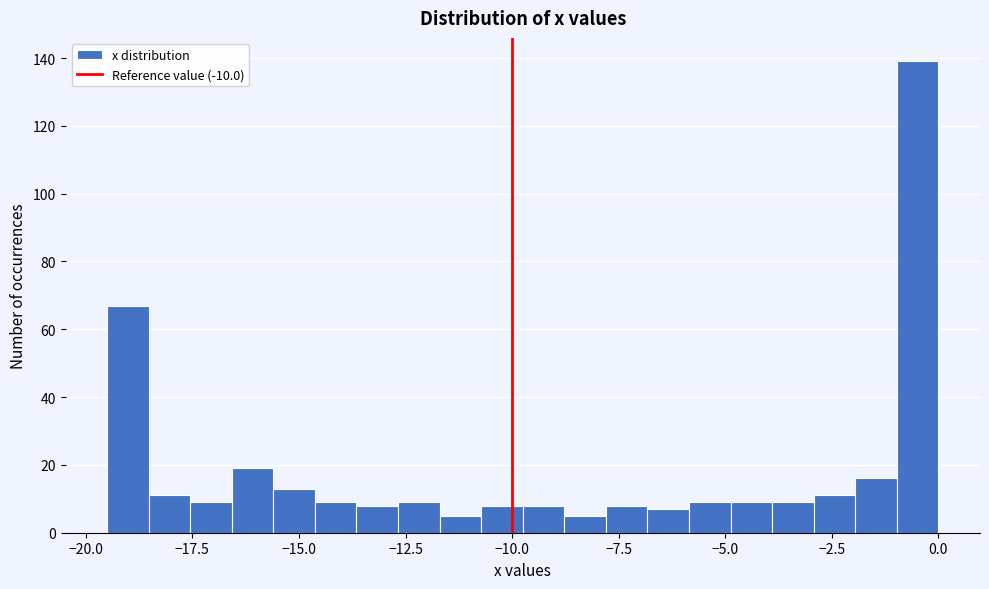

Read against the x-axis, roughly where is the centre of the tallest bar?

-0.5